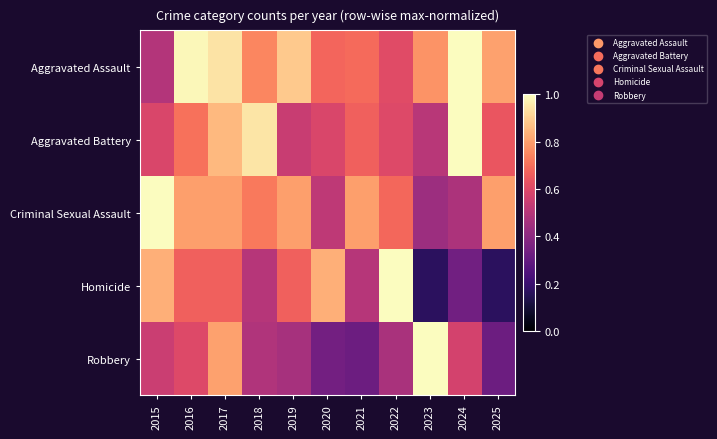

Reading left to right, transcribe all the data shown in this chart.

Aggravated Assault: 2015=0.5	2016=1.0	2017=0.9	2018=0.7	2019=0.9	2020=0.7	2021=0.7	2022=0.6	2023=0.8	2024=1.0	2025=0.8
Aggravated Battery: 2015=0.6	2016=0.7	2017=0.9	2018=0.9	2019=0.5	2020=0.6	2021=0.7	2022=0.6	2023=0.5	2024=1.0	2025=0.6
Criminal Sexual Assault: 2015=1.0	2016=0.8	2017=0.8	2018=0.7	2019=0.8	2020=0.5	2021=0.8	2022=0.7	2023=0.4	2024=0.5	2025=0.8
Homicide: 2015=0.8	2016=0.7	2017=0.7	2018=0.5	2019=0.7	2020=0.8	2021=0.5	2022=1.0	2023=0.2	2024=0.3	2025=0.2
Robbery: 2015=0.5	2016=0.6	2017=0.8	2018=0.5	2019=0.5	2020=0.3	2021=0.3	2022=0.5	2023=1.0	2024=0.6	2025=0.3